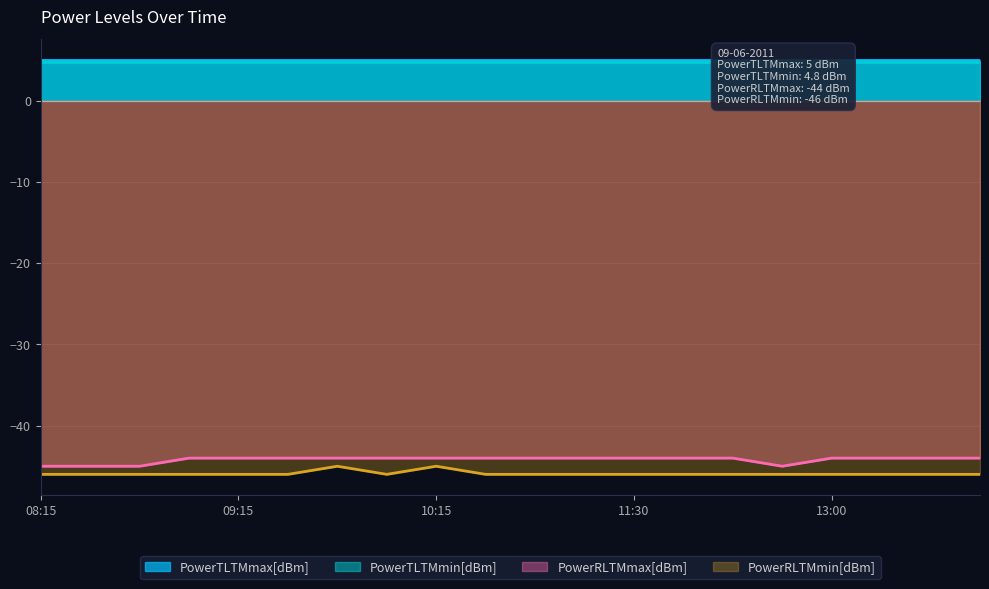

What position from the right is 10:00?

13